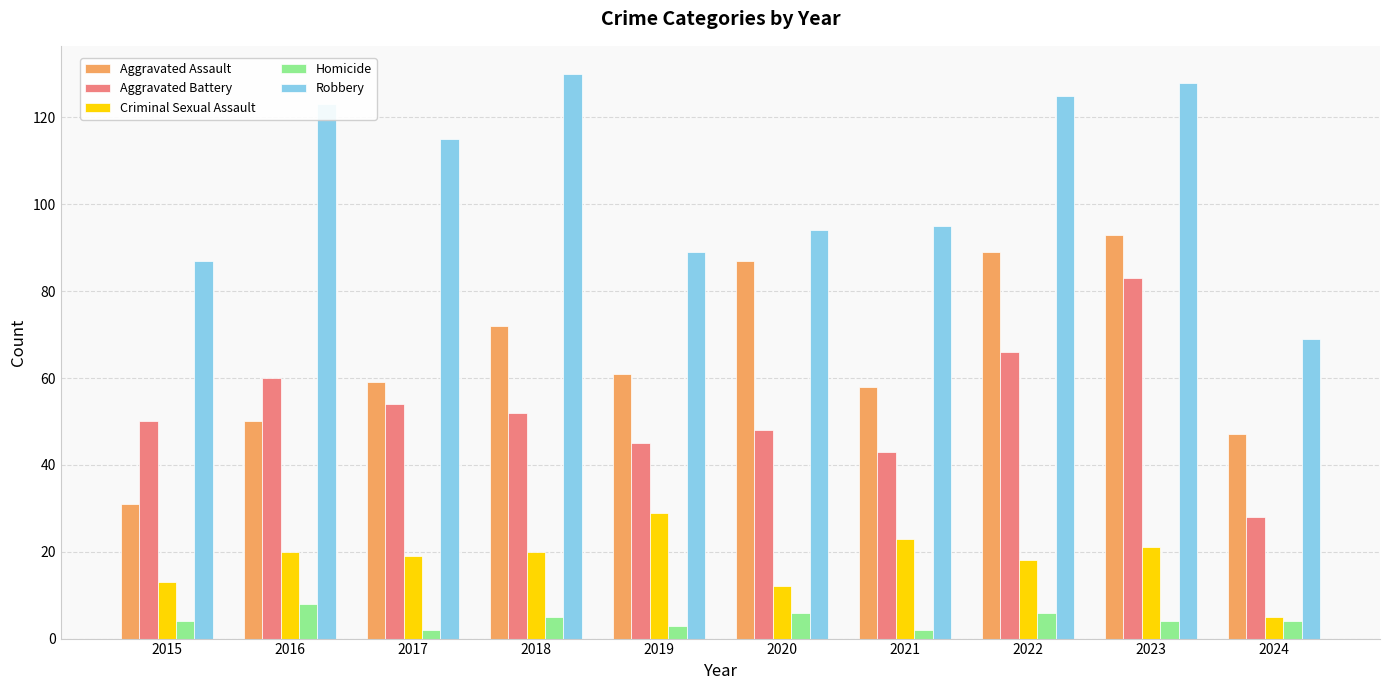

Reading right to left, list all the values displayed in this chart.

Aggravated Assault: 2024=47	2023=93	2022=89	2021=58	2020=87	2019=61	2018=72	2017=59	2016=50	2015=31
Aggravated Battery: 2024=28	2023=83	2022=66	2021=43	2020=48	2019=45	2018=52	2017=54	2016=60	2015=50
Criminal Sexual Assault: 2024=5	2023=21	2022=18	2021=23	2020=12	2019=29	2018=20	2017=19	2016=20	2015=13
Homicide: 2024=4	2023=4	2022=6	2021=2	2020=6	2019=3	2018=5	2017=2	2016=8	2015=4
Robbery: 2024=69	2023=128	2022=125	2021=95	2020=94	2019=89	2018=130	2017=115	2016=123	2015=87